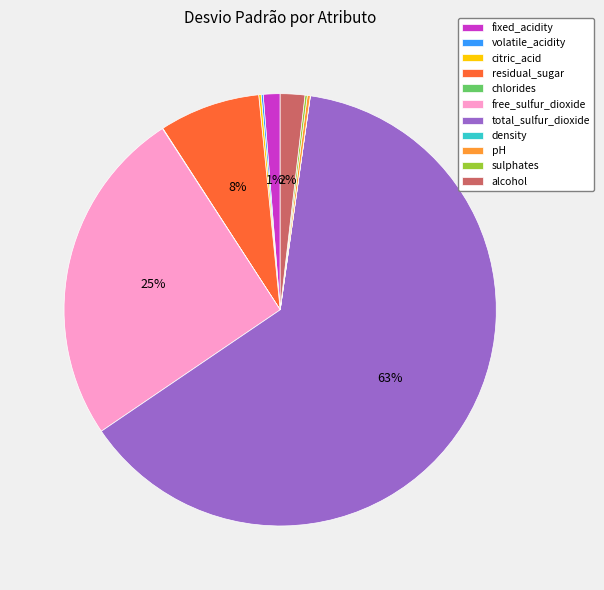

What is the majority slice?

total_sulfur_dioxide